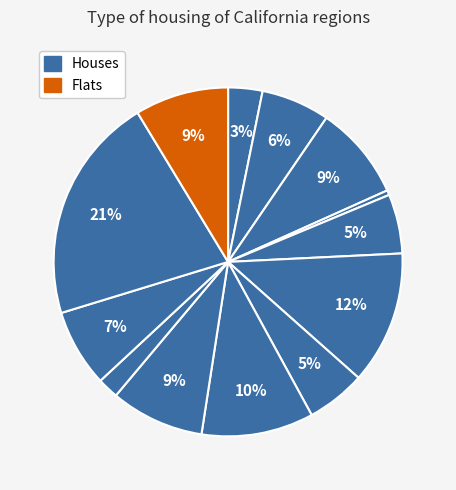

Count the number of slices in the pie.

13